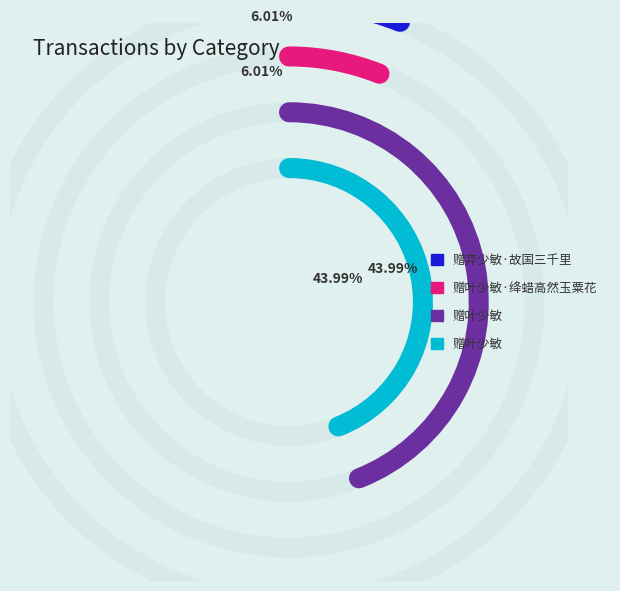

Is there any slice that represents more than half of the pie?

No